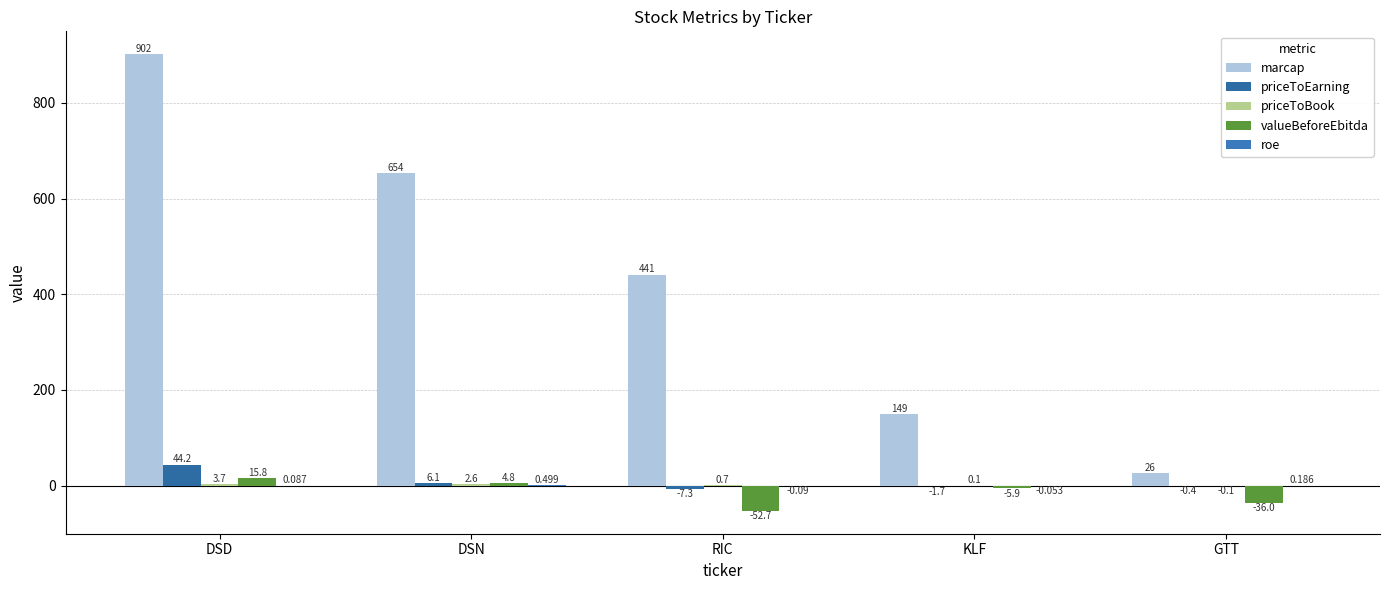

At how many categories does at least one series exceed 575?

2